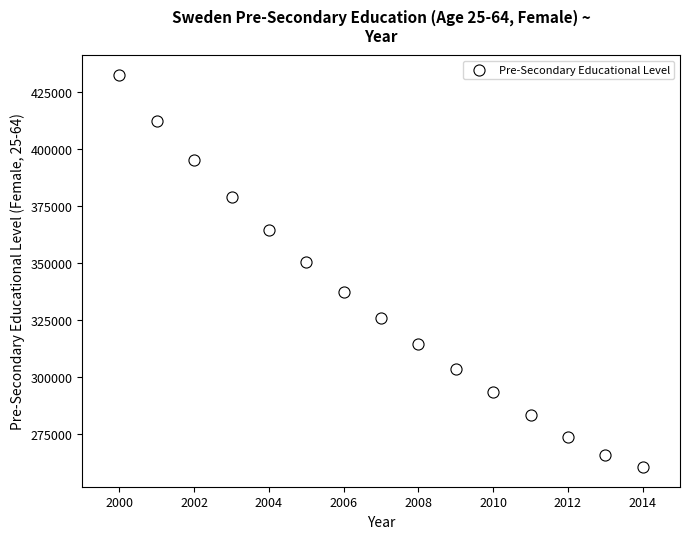

What is the range of Y values (max minus min)?

172068